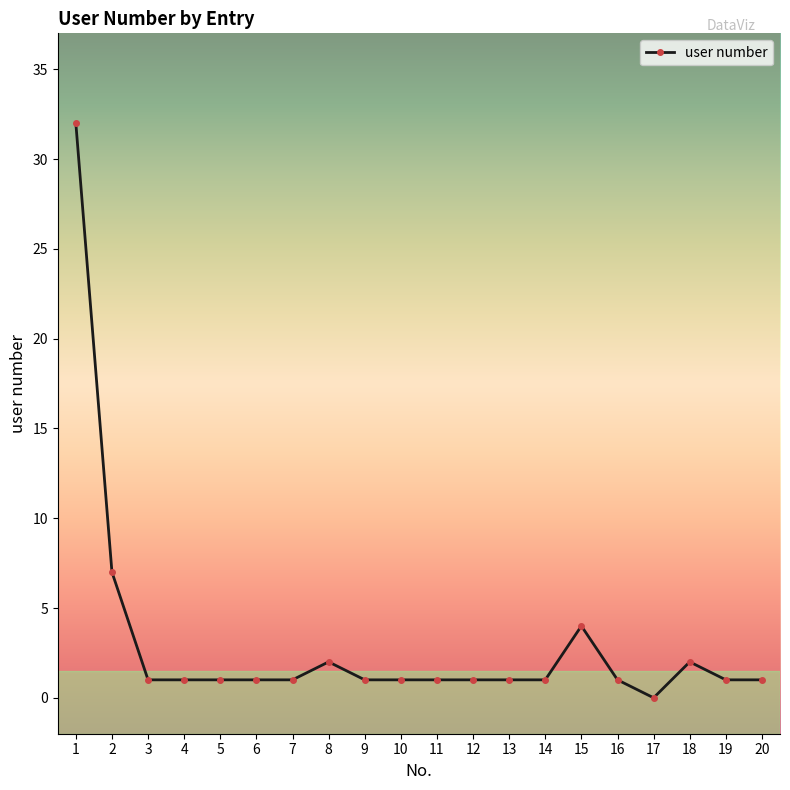

Read the value at 8.

2